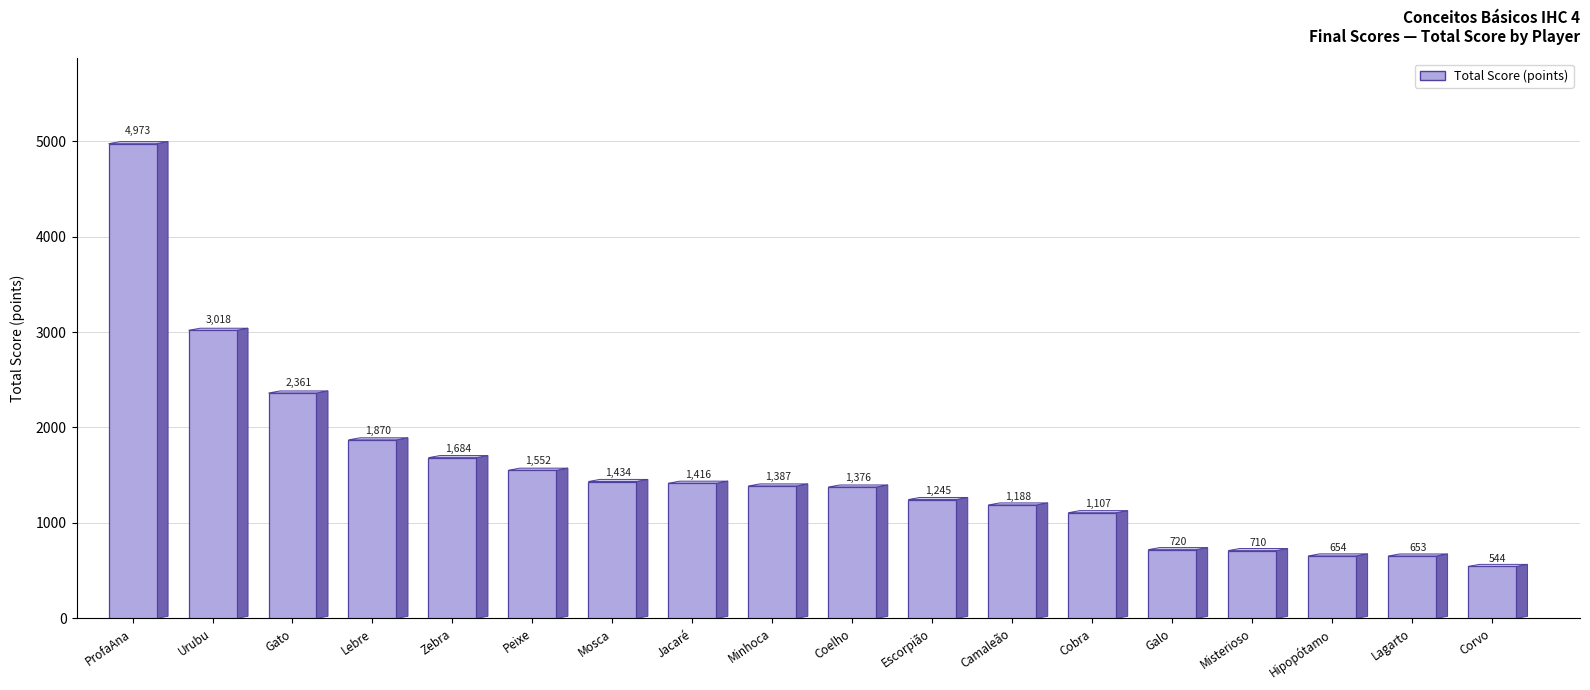

What position from the right is Lebre?

15